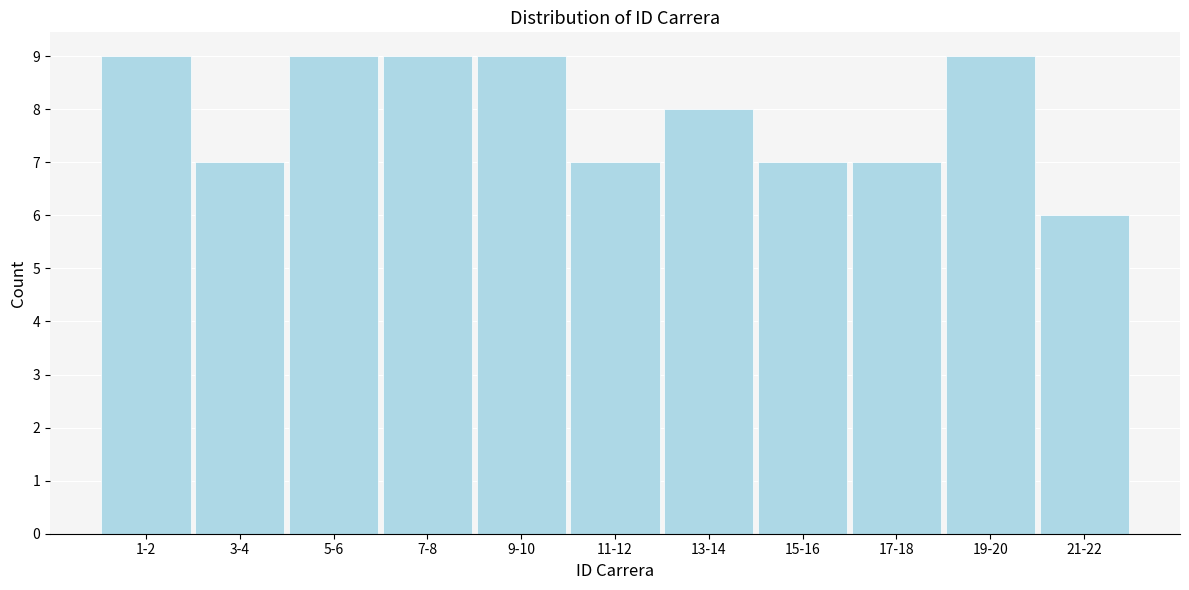

Reading right to left, list all the values displayed in this chart.

21-22=6	19-20=9	17-18=7	15-16=7	13-14=8	11-12=7	9-10=9	7-8=9	5-6=9	3-4=7	1-2=9